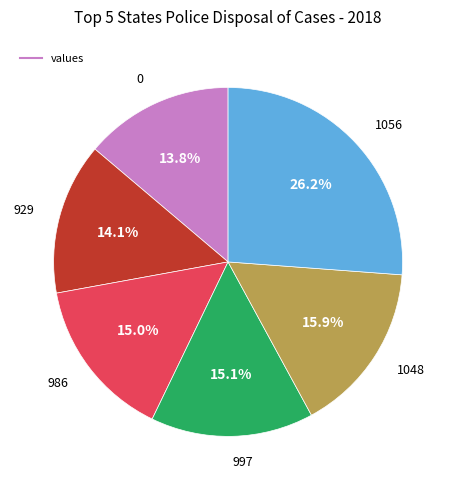

To the nearest percent, what is the difference between the largest and smallest slice percentages?

12%